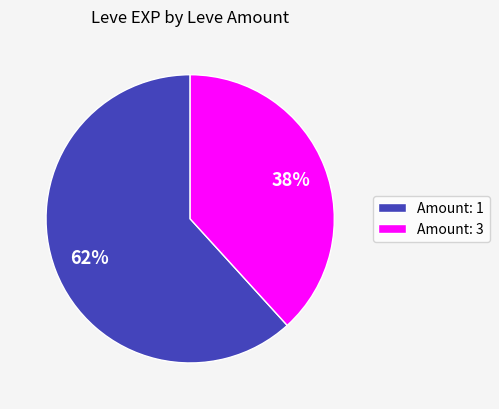

Is the sum of Amount: 3 and Amount: 1 greater than half?

Yes